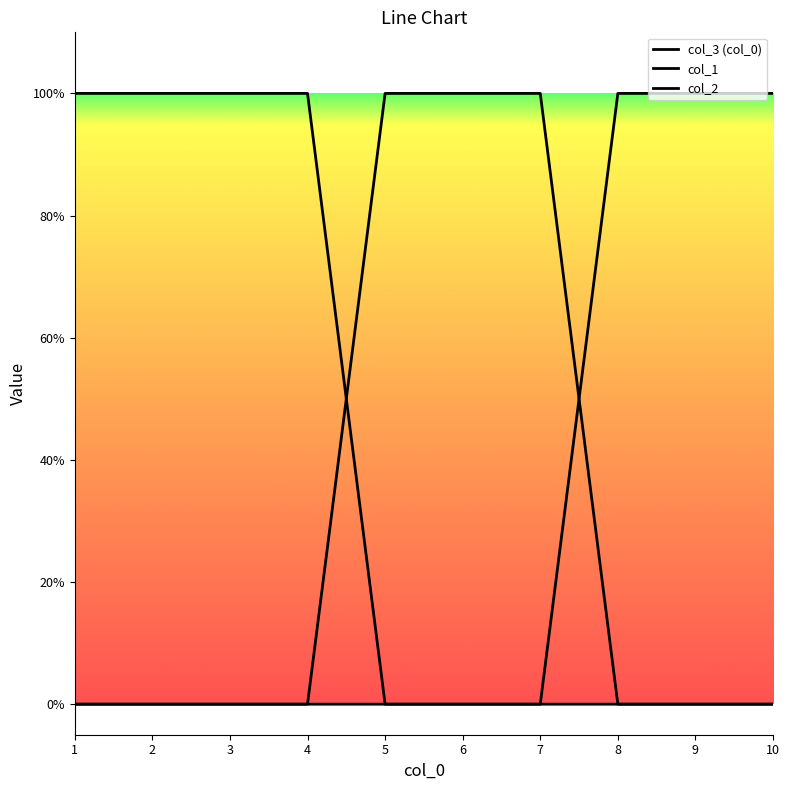

Is this an area chart (filled region under the line)?

No